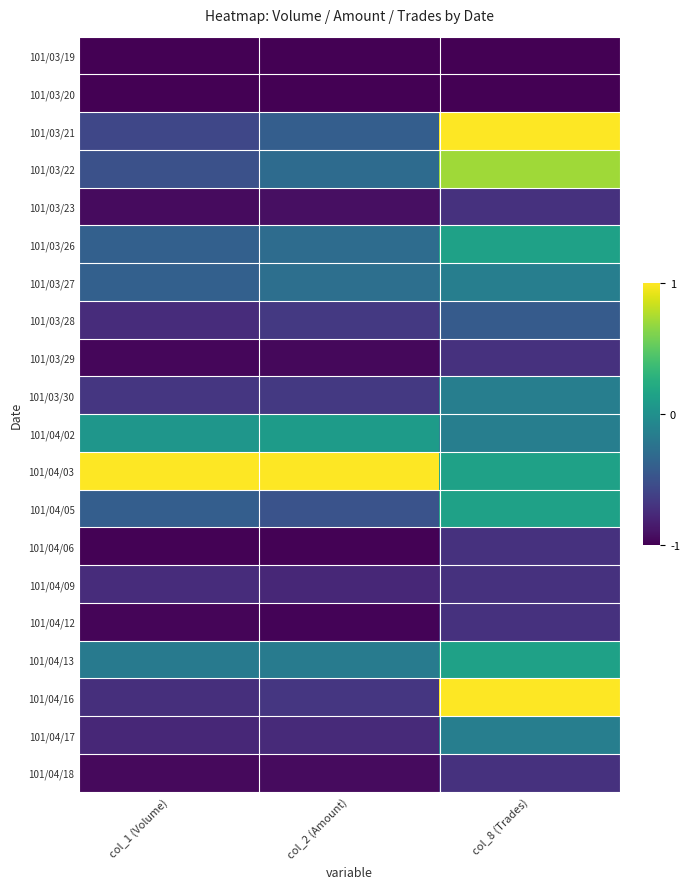

Which series has the largest total across all categories?

101/04/03